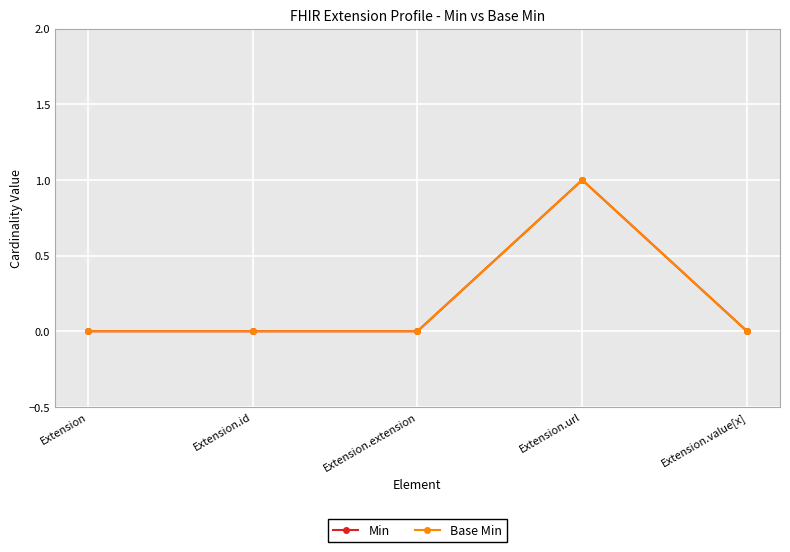

Does the chart have visible grid lines?

Yes